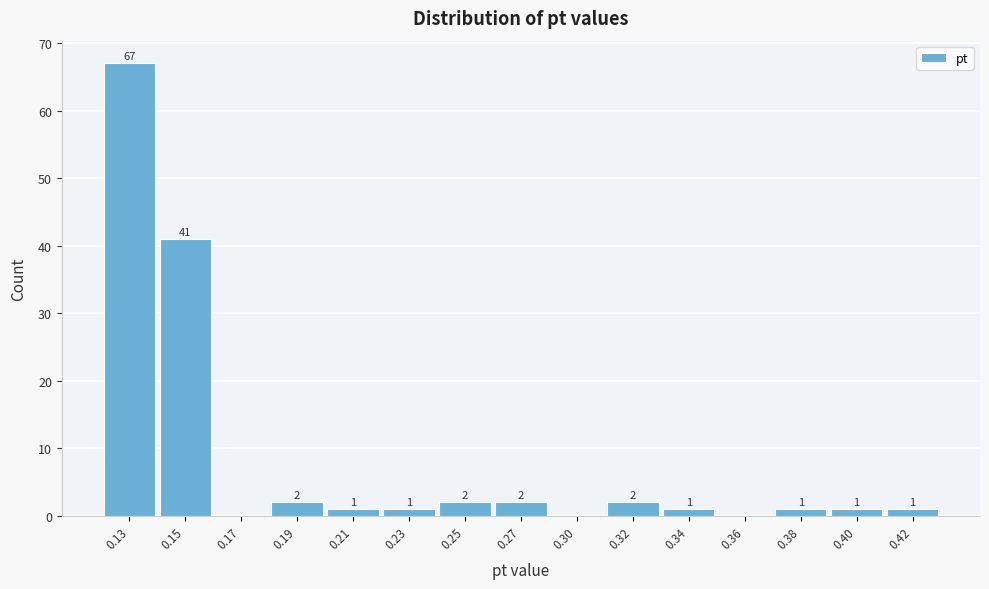

Reading left to right, extract all data points from this chart.

0.13=67	0.15=41	0.17=0	0.19=2	0.21=1	0.23=1	0.25=2	0.27=2	0.30=0	0.32=2	0.34=1	0.36=0	0.38=1	0.40=1	0.42=1